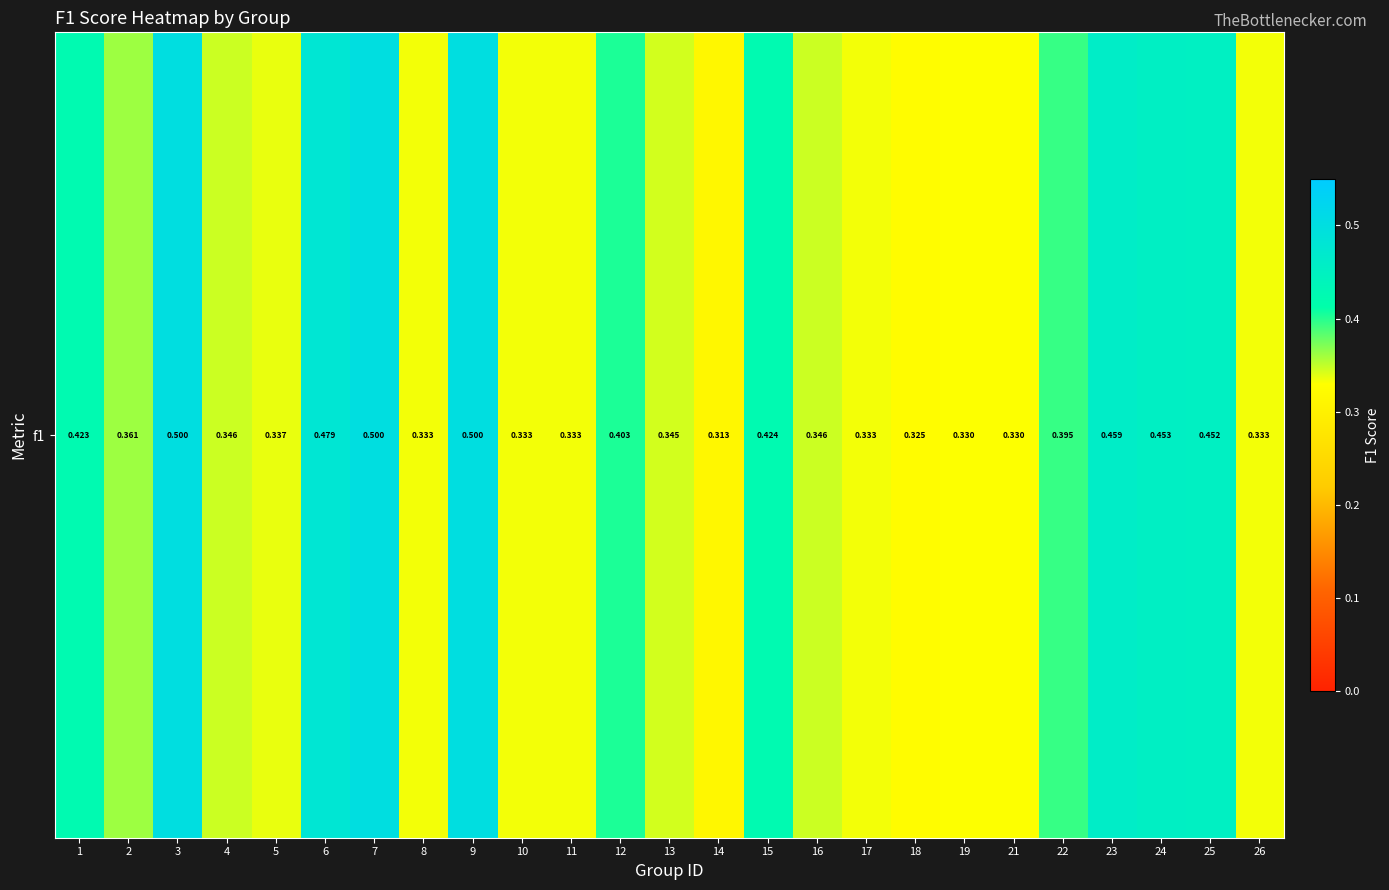

Reading right to left, list all the values displayed in this chart.

0.3	0.5	0.5	0.5	0.4	0.3	0.3	0.3	0.3	0.3	0.4	0.3	0.3	0.4	0.3	0.3	0.5	0.3	0.5	0.5	0.3	0.3	0.5	0.4	0.4